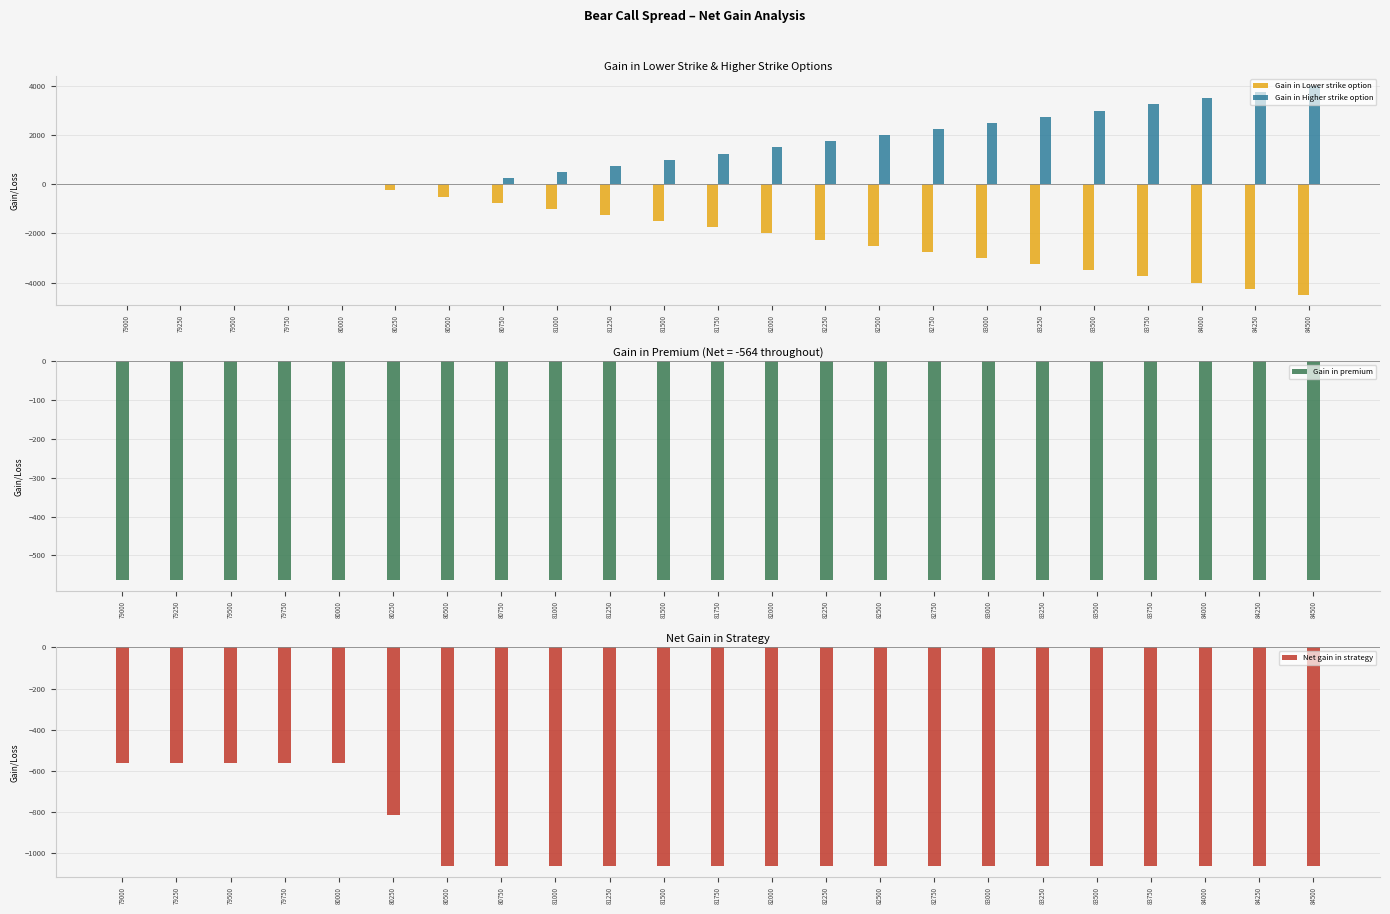

What is the sum of all Gain in Higher strike option values?

34000